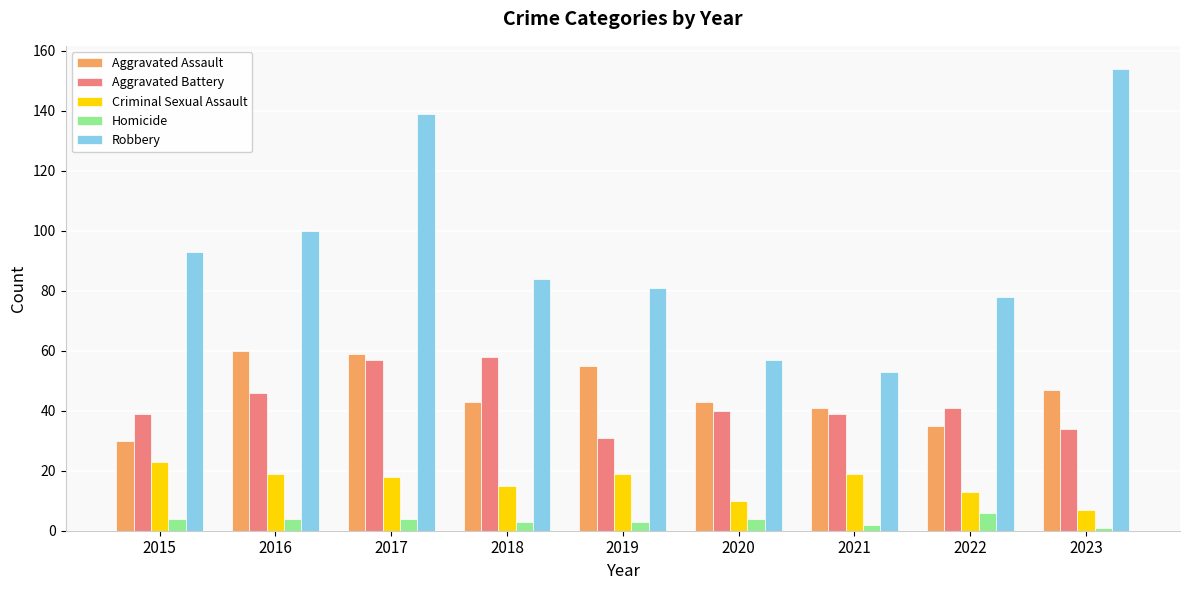

What is the approximate value of Criminal Sexual Assault at 2023, to the nearest 10?

10